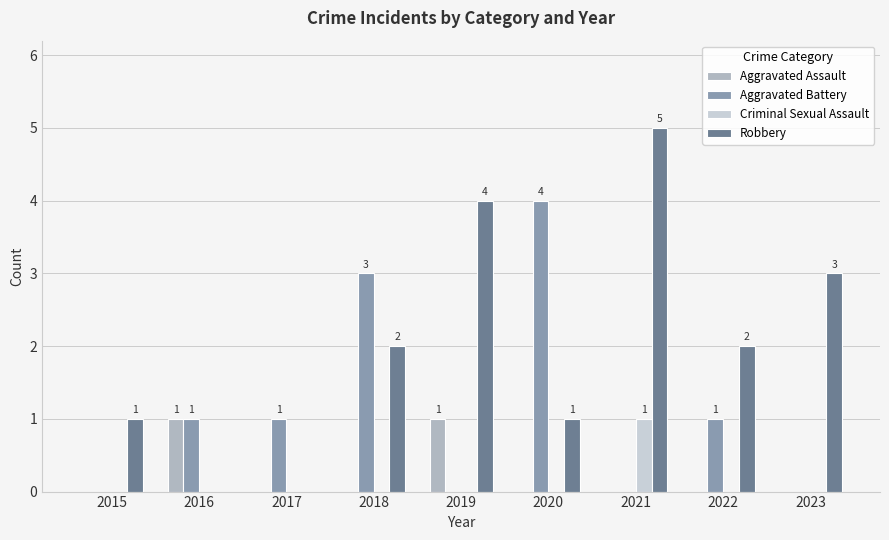

Which series has the largest total across all categories?

Robbery